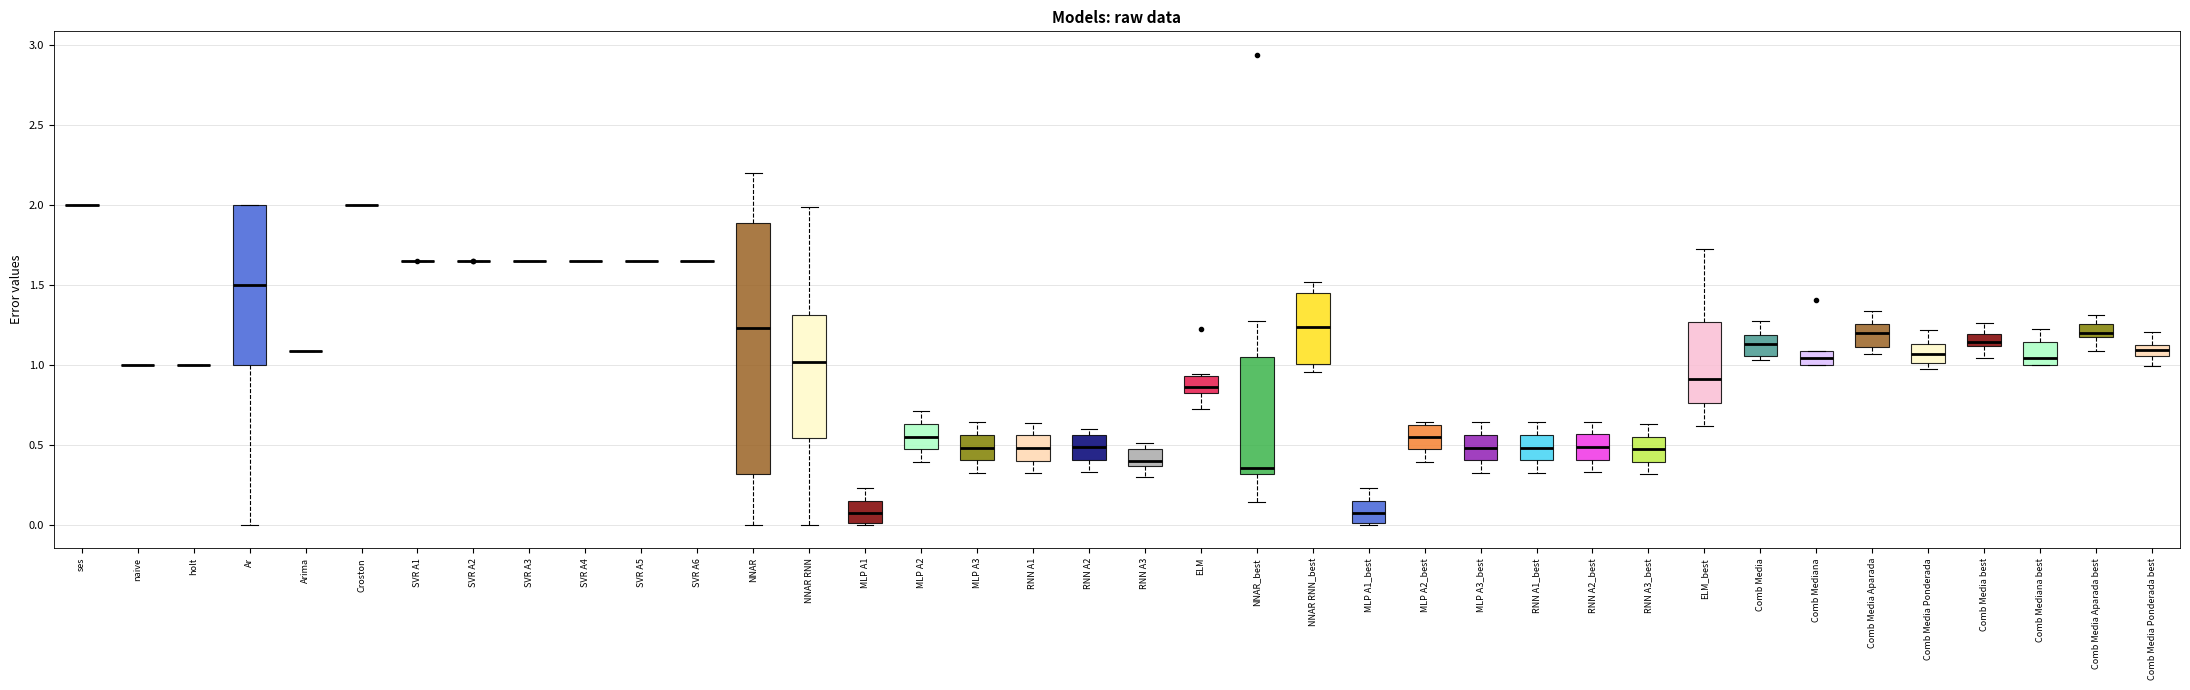

Where is the upper edge of the box for NNAR on the y-axis? The values are not printed on the chart, so give them approximately, as read against the axis.

1.90